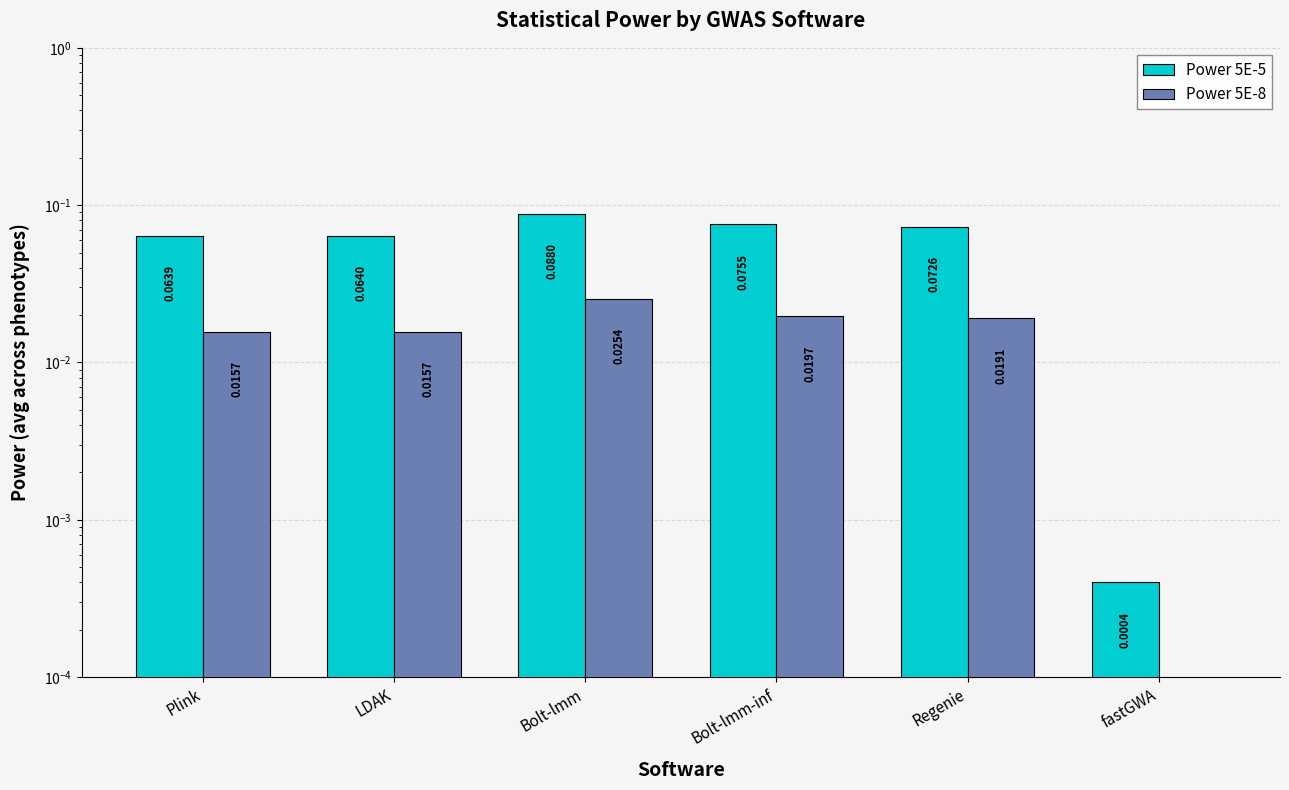

True or false: Power 5E-5 has a value of 0.0 at fastGWA.

False